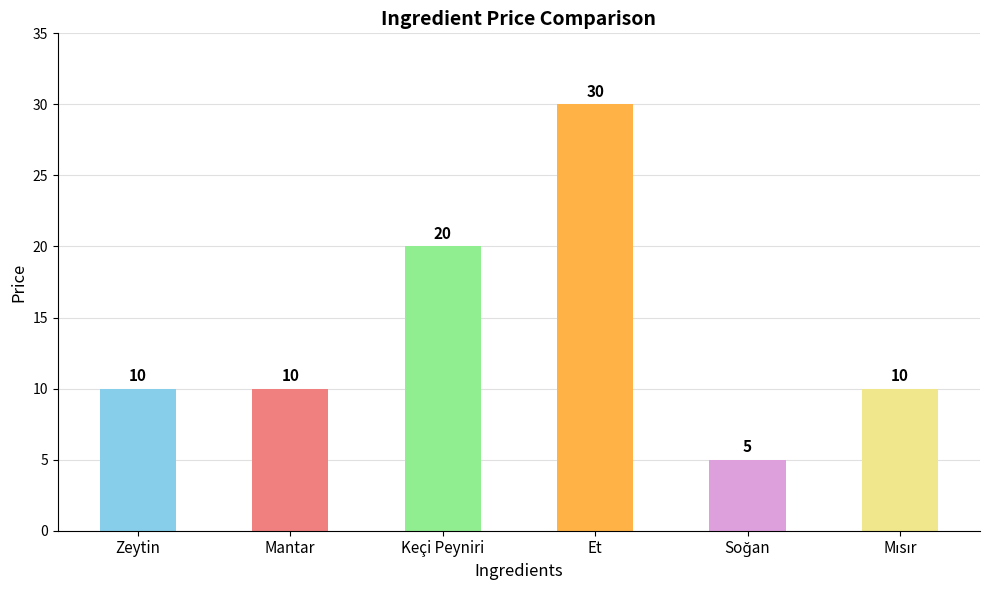

What is the label of the 2nd bar from the left?

Mantar